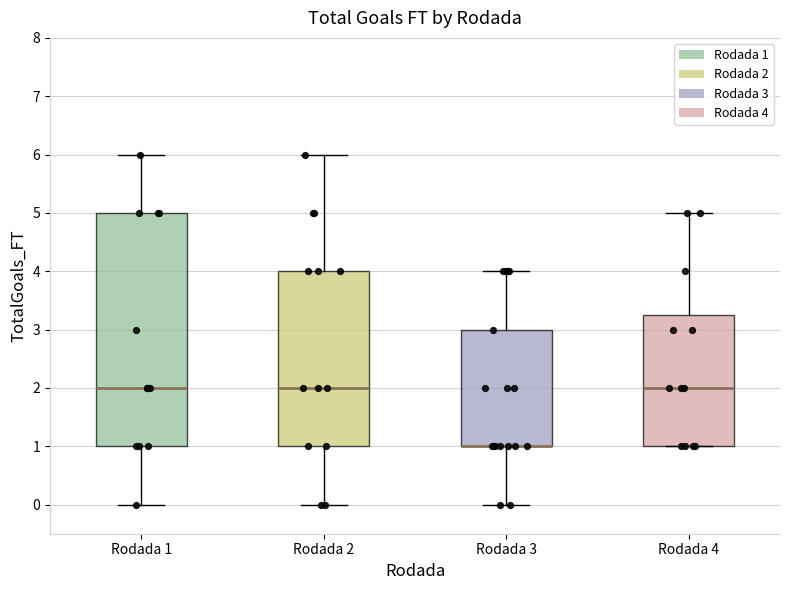

Where does the upper whisker of the box for Rodada 4 end on the y-axis? The values are not printed on the chart, so give them approximately, as read against the axis.

5.0